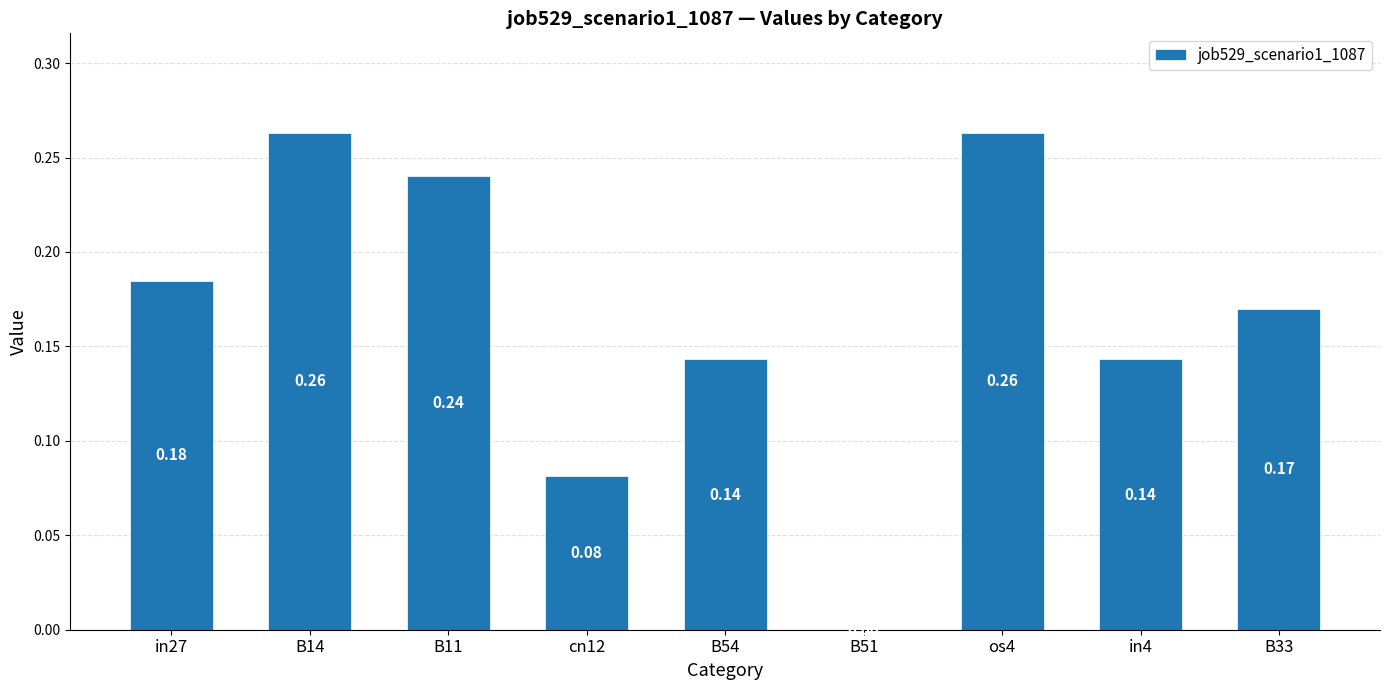

Between B51 and B14, which is larger?

B14